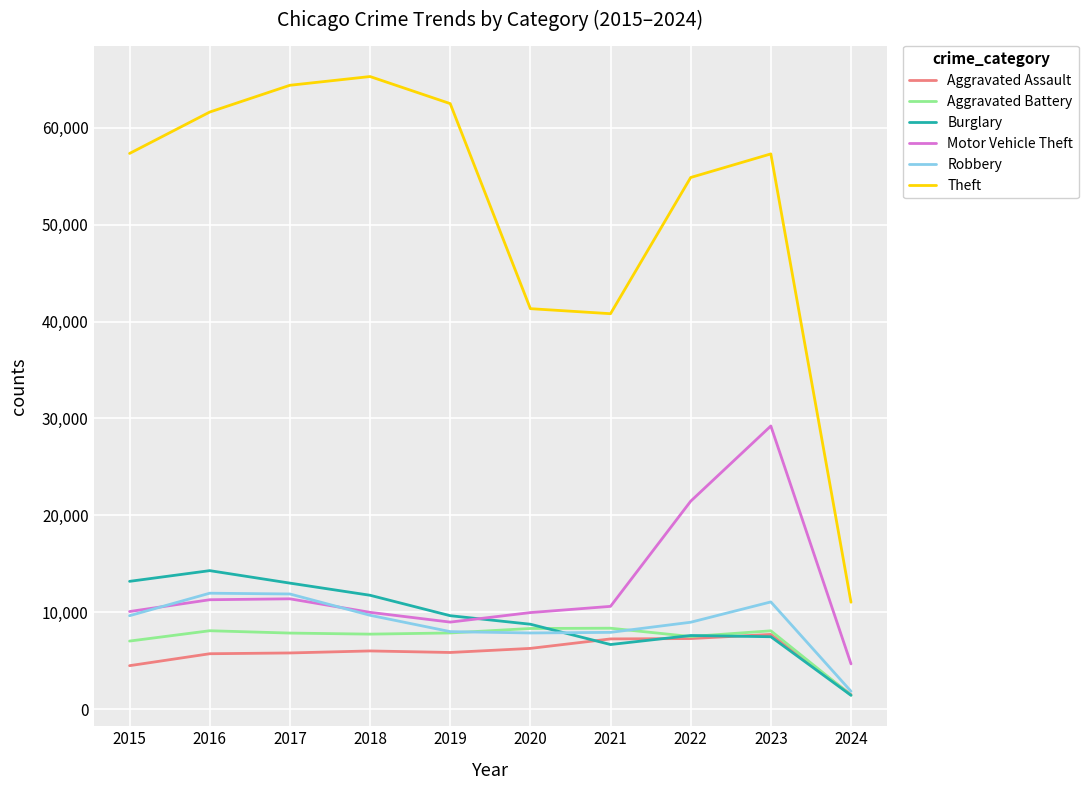

What is the difference between the maximum and minimum values in the Aggravated Battery series?

6913